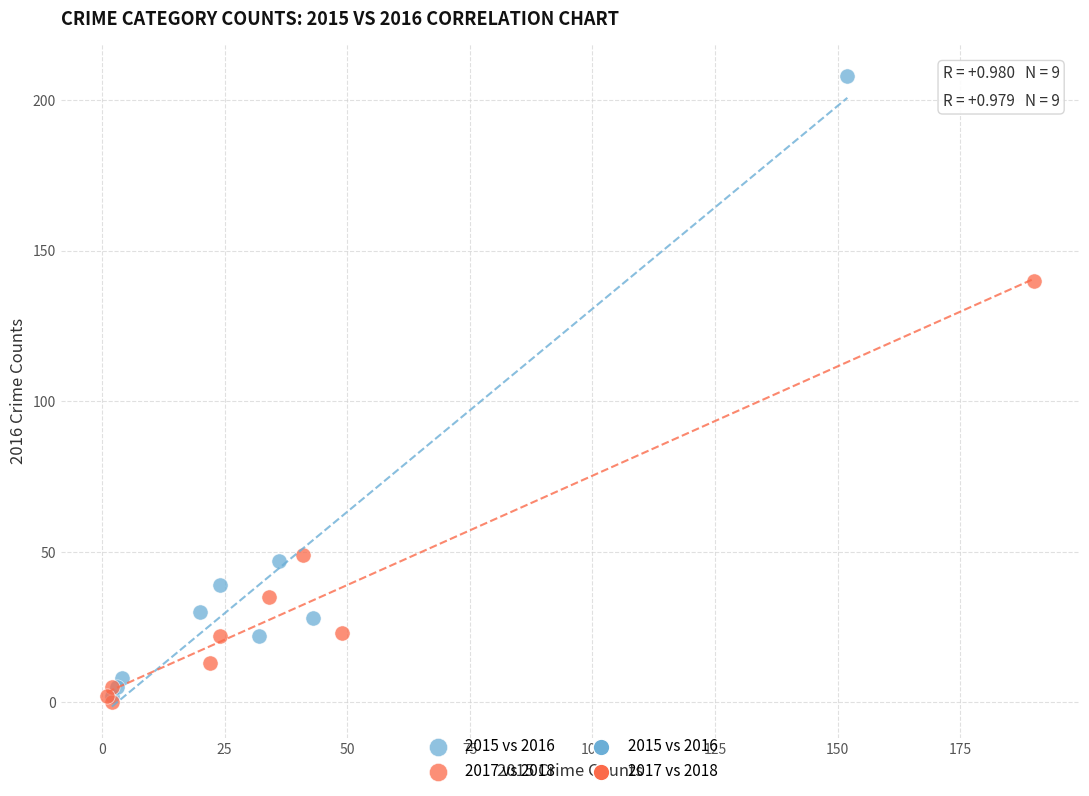

Which series contains the highest Y value?

2015 vs 2016